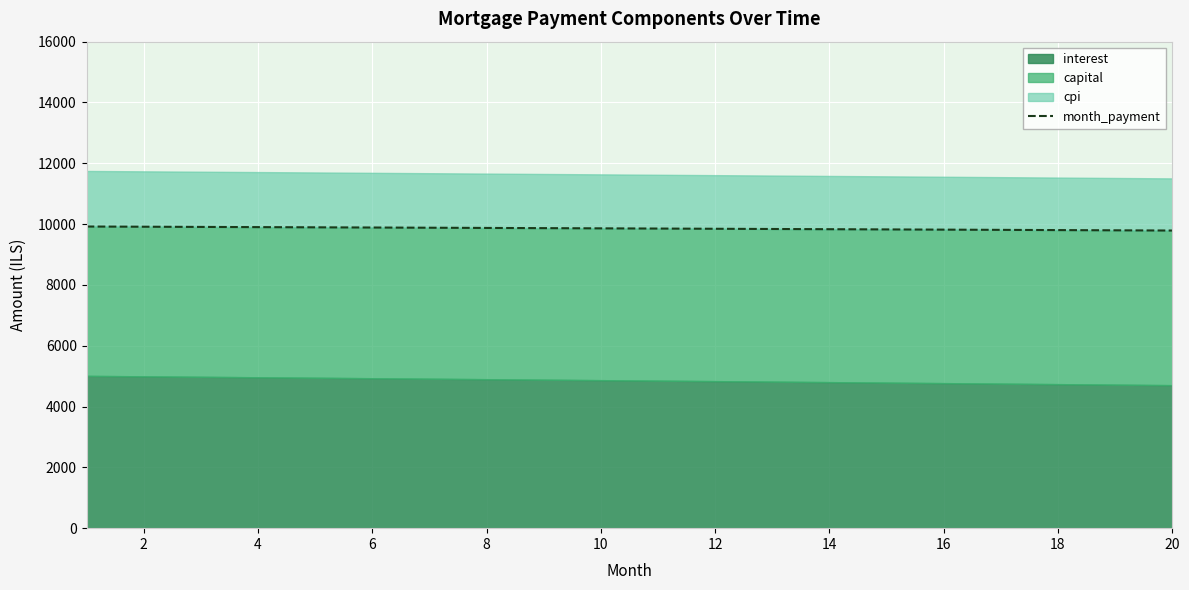

Is it true that the value at 16 is 17330.8?

False